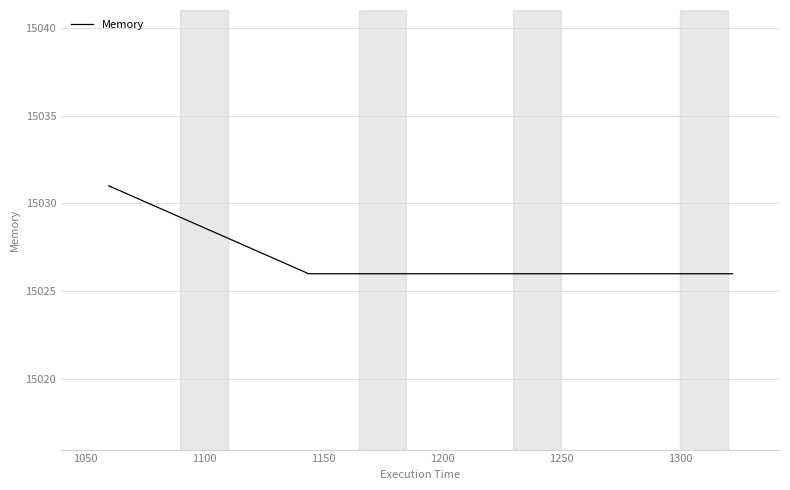

What is the greatest value displayed?

15031